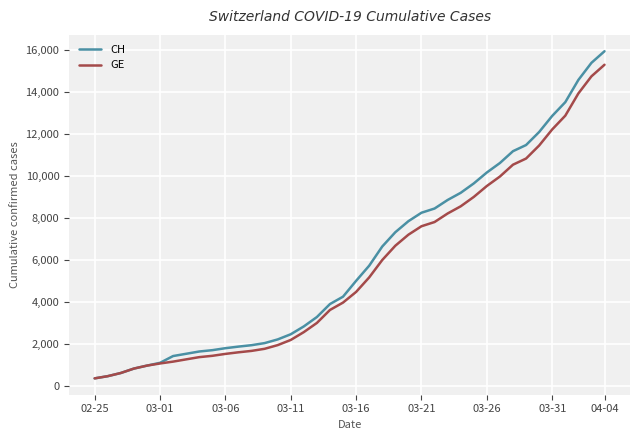

Which series has the widest spread of values?

CH